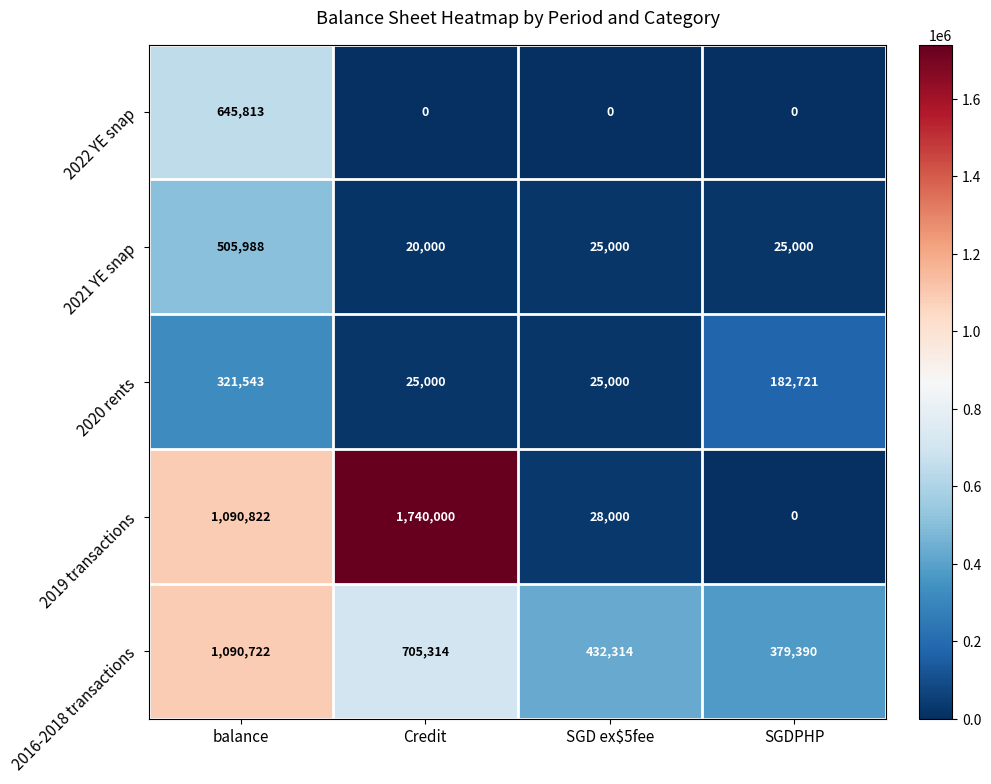

The value of 2020 rents at SGDPHP is 89842. True or false?

False